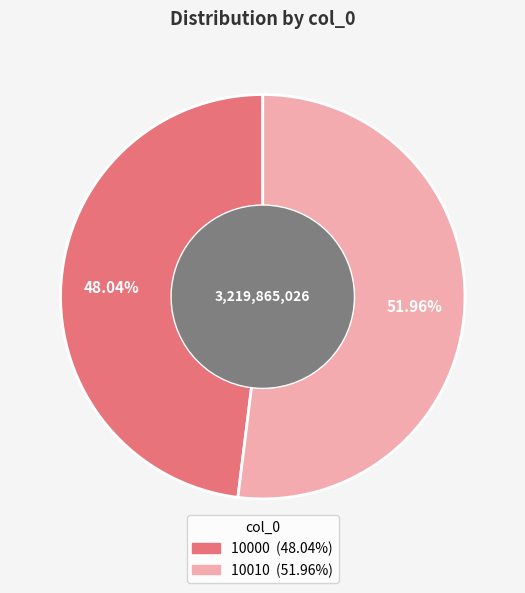

How many slices are in this pie chart?

2